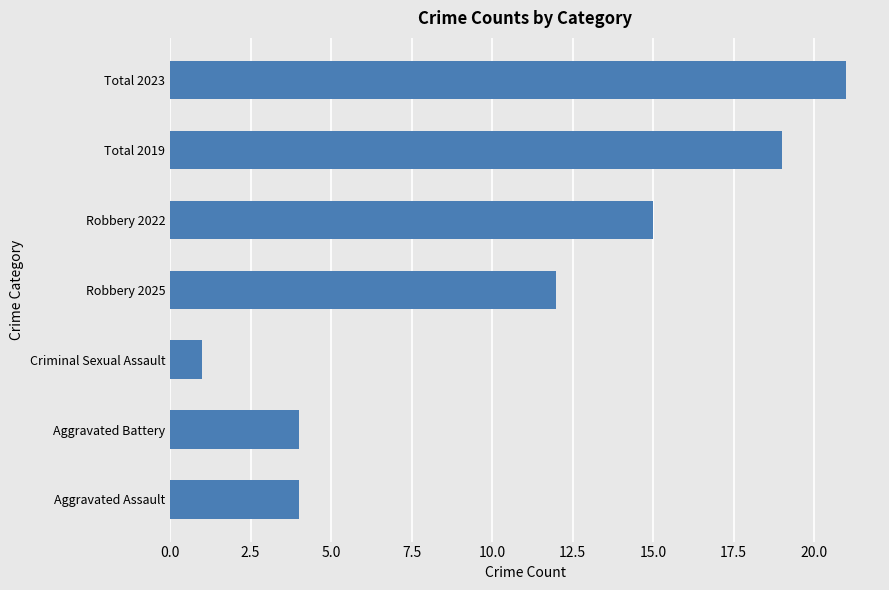

What is the change in value from Aggravated Assault to Total 2019?

+15